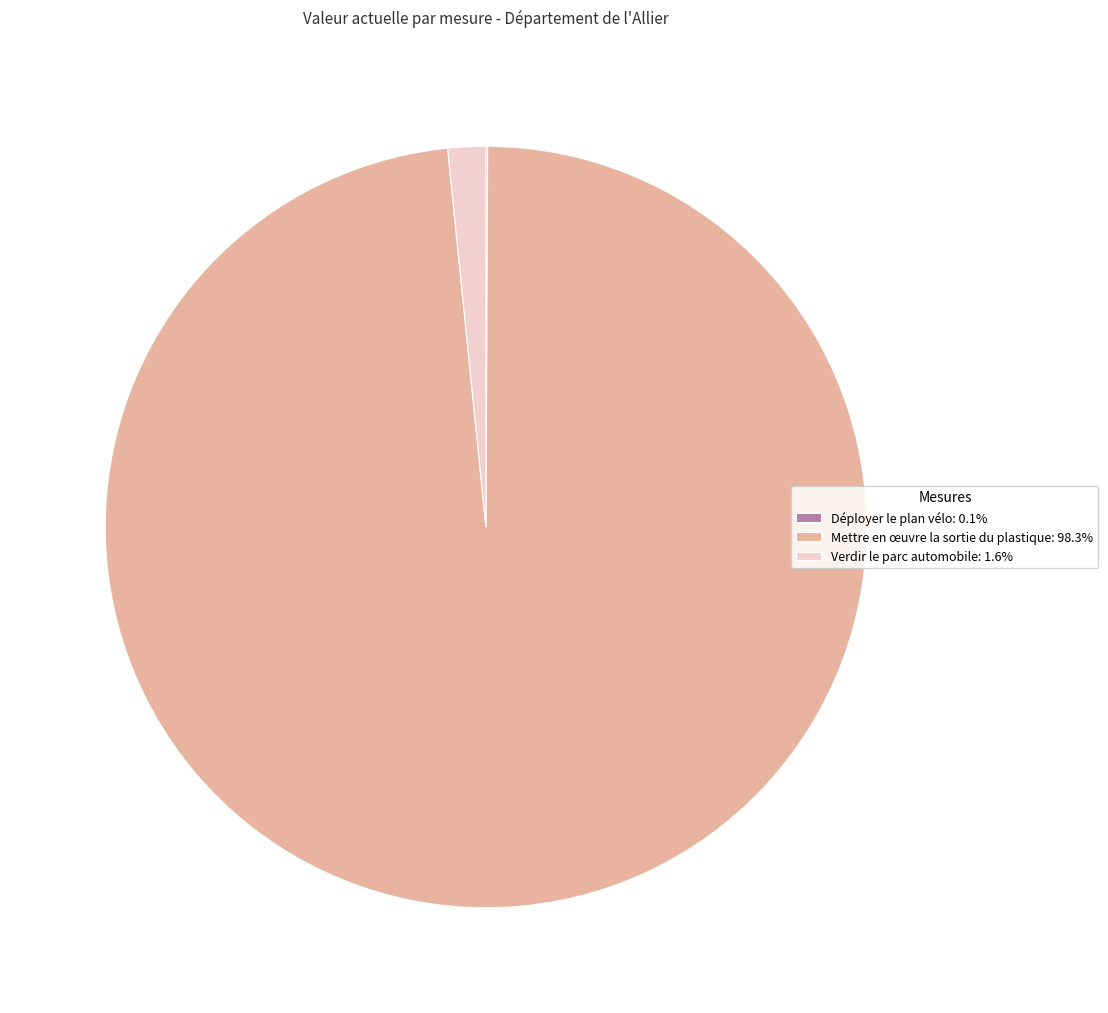

What is the ratio of the value at Mettre en œuvre la sortie du plastique: 98.3% to the value at Verdir le parc automobile: 1.6%?

61.2